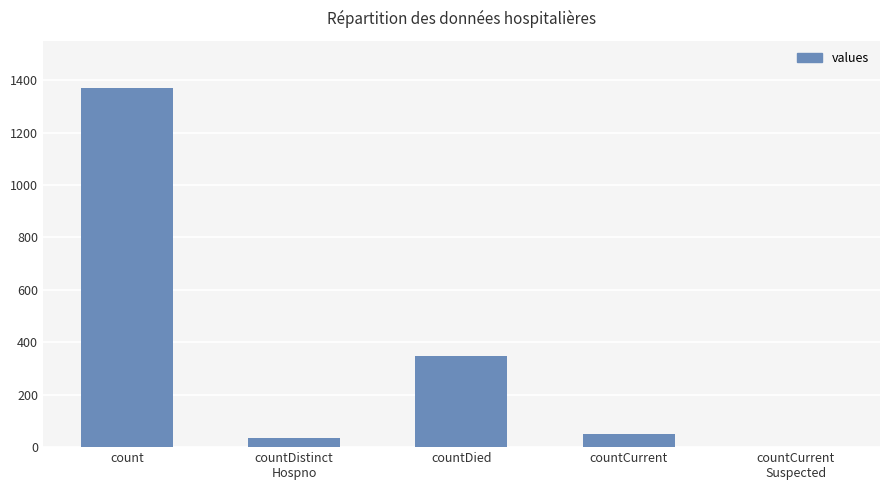

What is the sum of all values?

1805